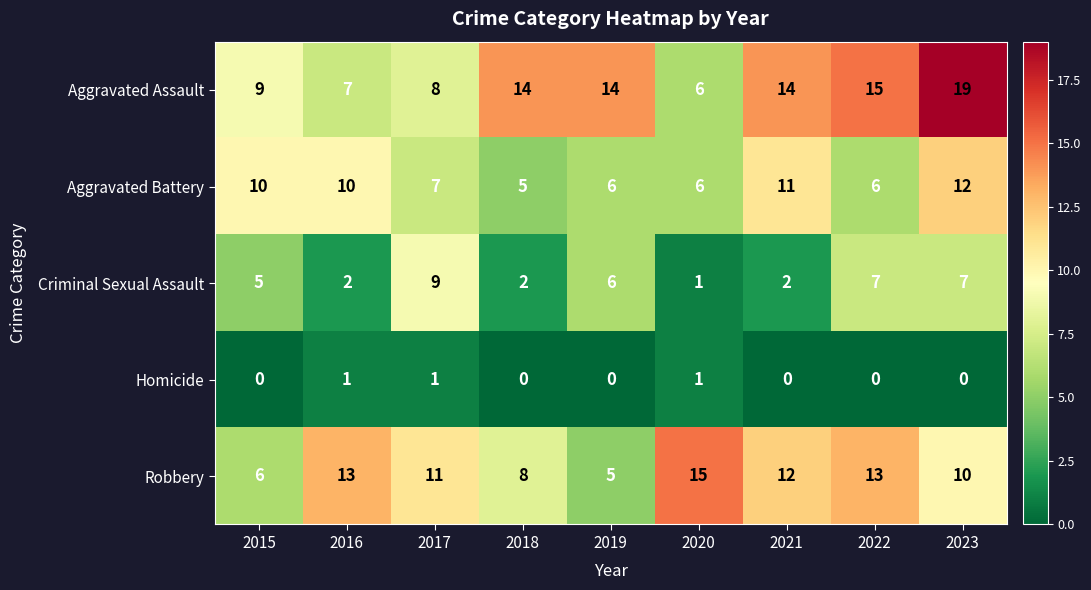

What is the greatest value displayed?

19